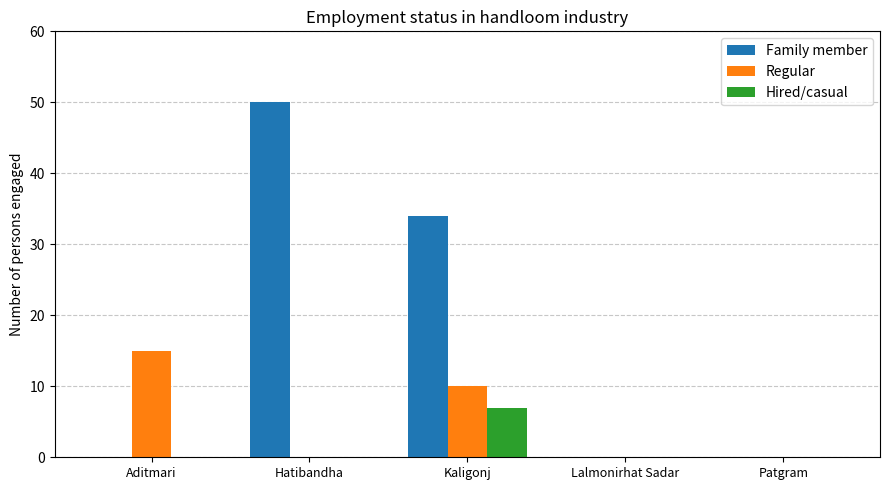

What is the sum of all Hired/casual values?

7